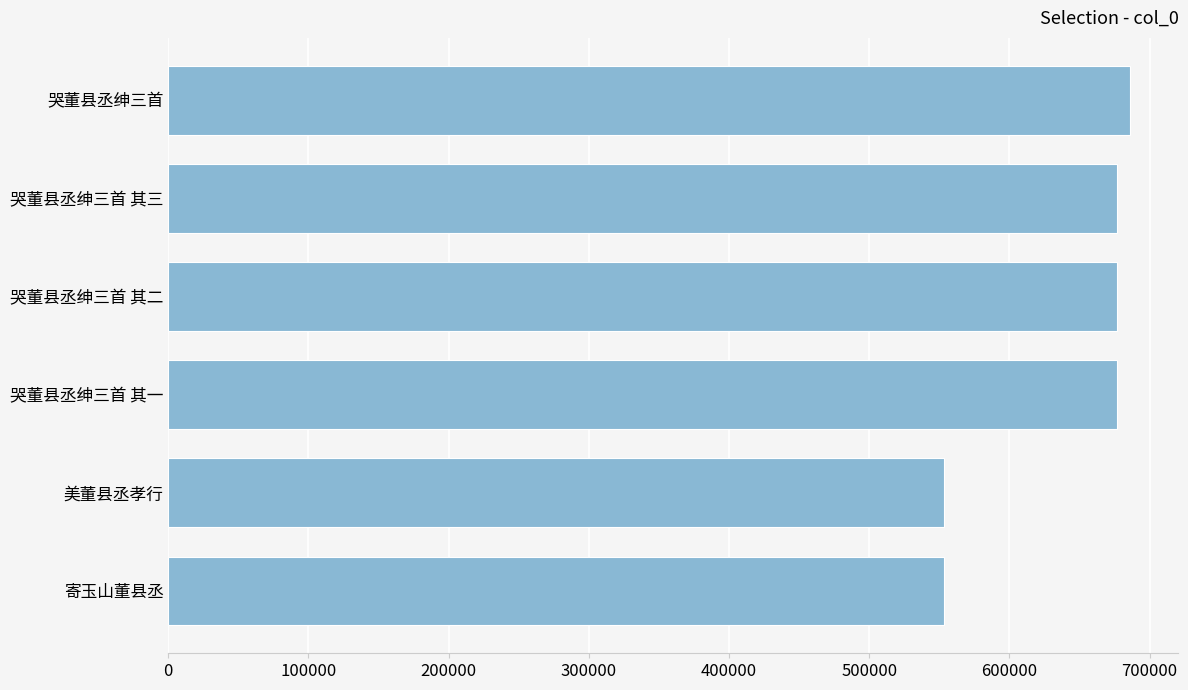

What is the ratio of the value at 哭董县丞绅三首 其三 to the value at 寄玉山董县丞?

1.2